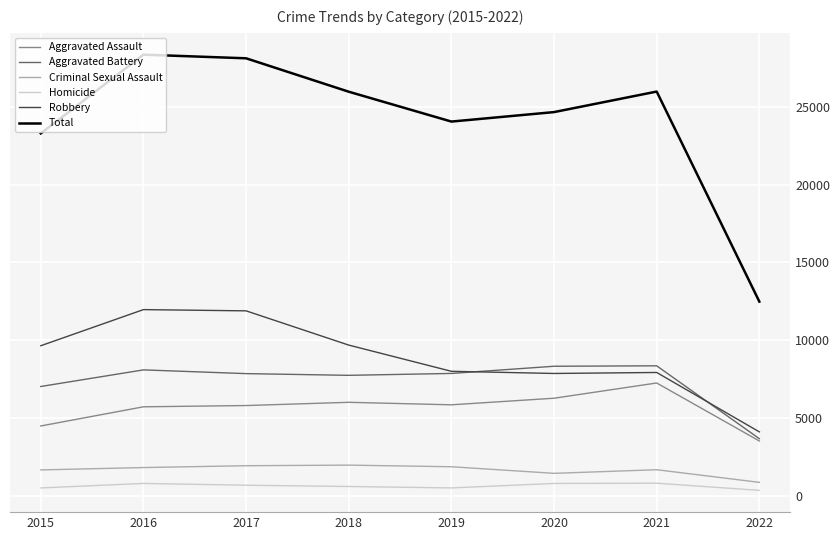

Is this an area chart (filled region under the line)?

No